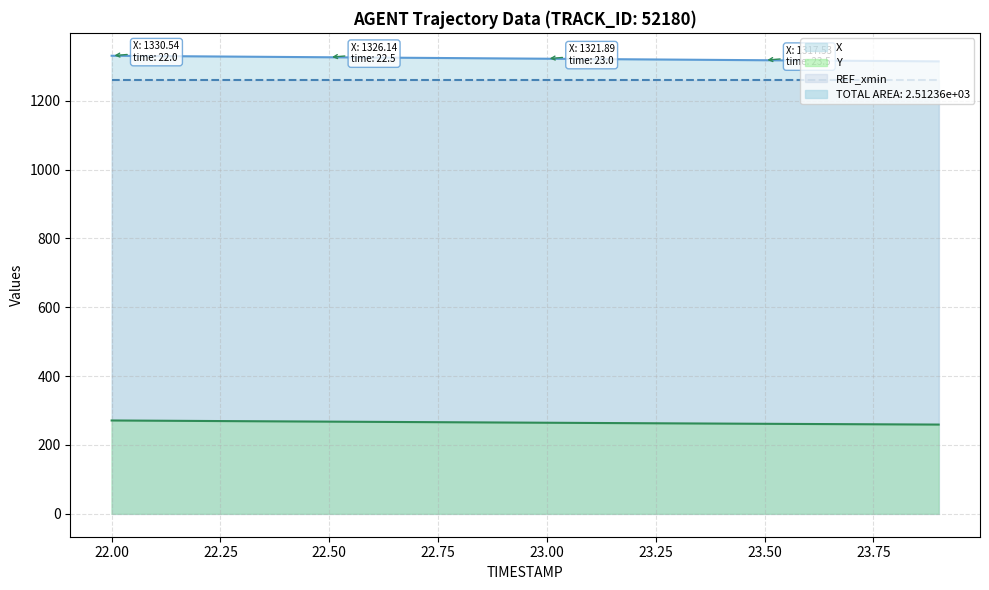

True or false: Y and X cross at least once.

False